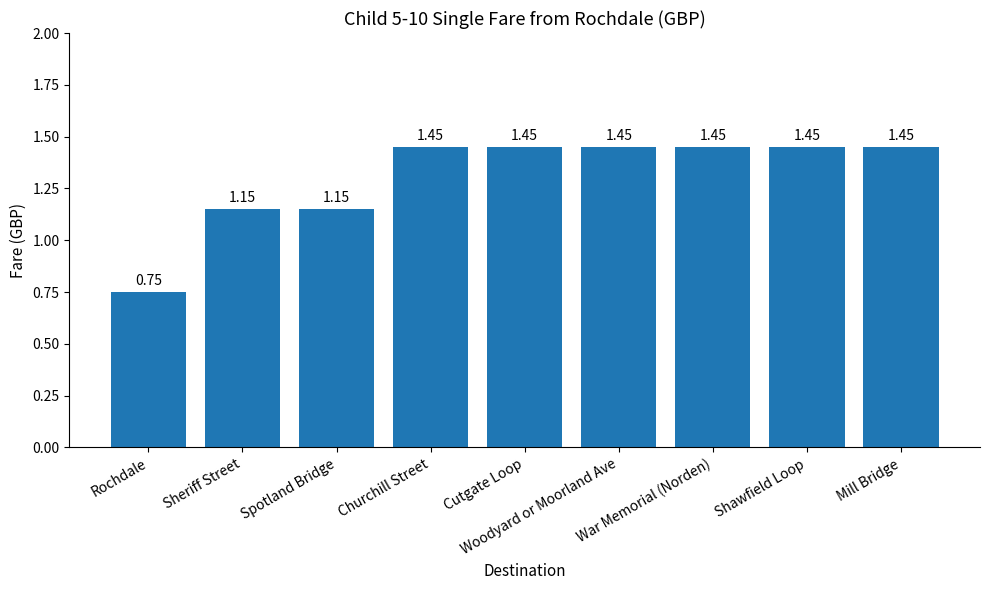

What position from the left is Spotland Bridge?

3